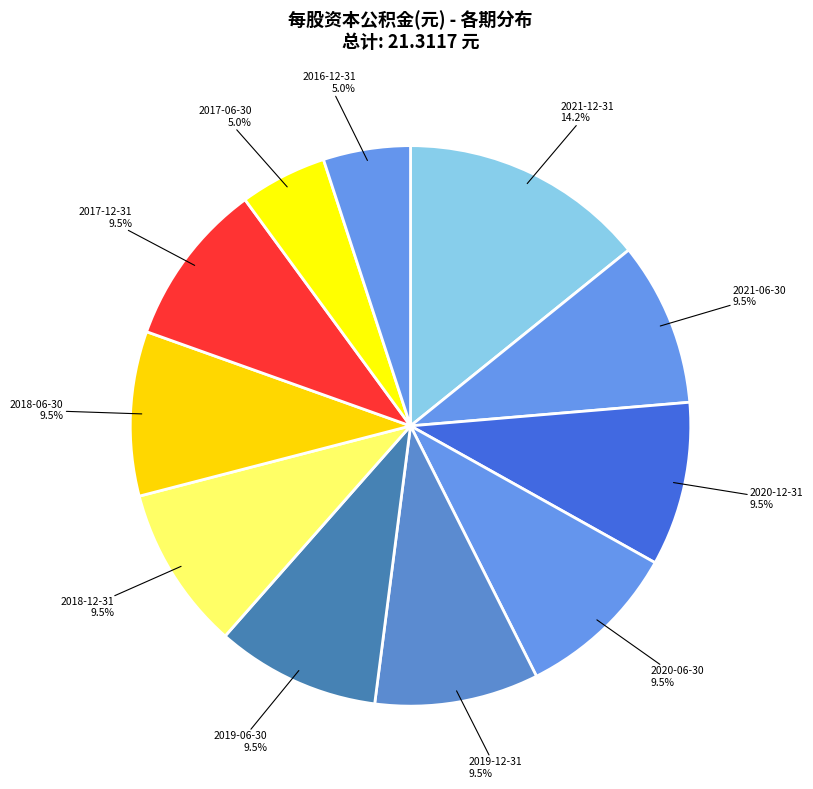

Count the number of slices in the pie.

11